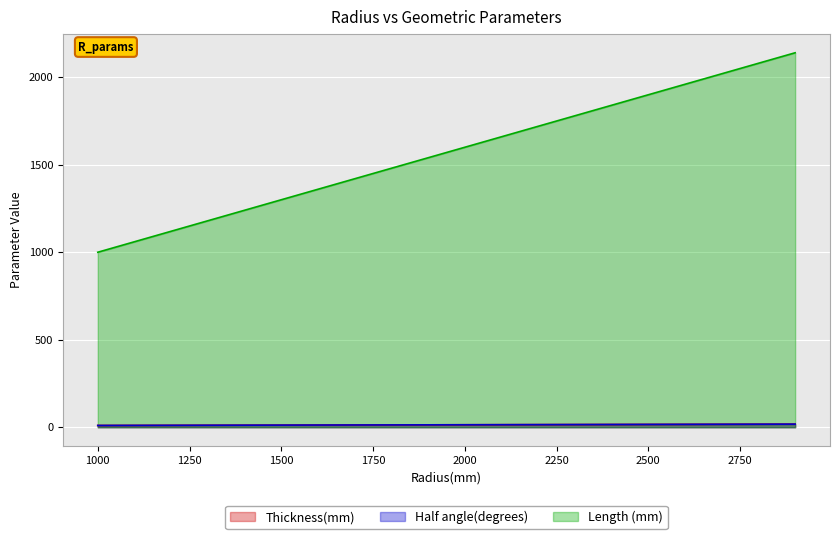

True or false: Thickness(mm) and Length (mm) cross at least once.

False